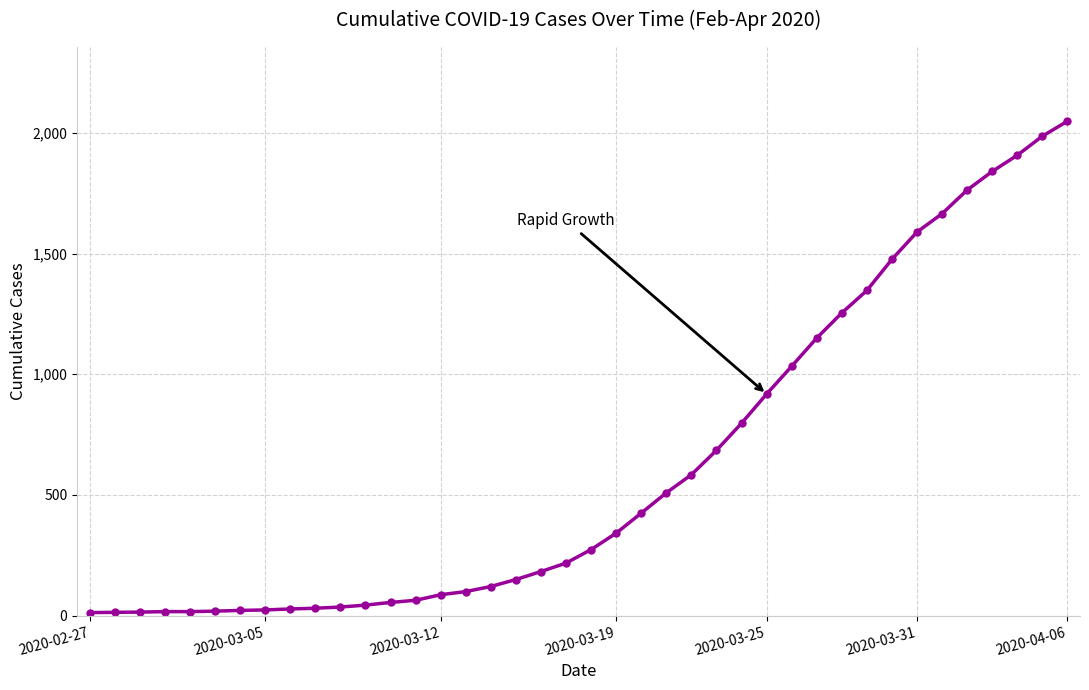

What is the maximum value shown in the chart?

2048